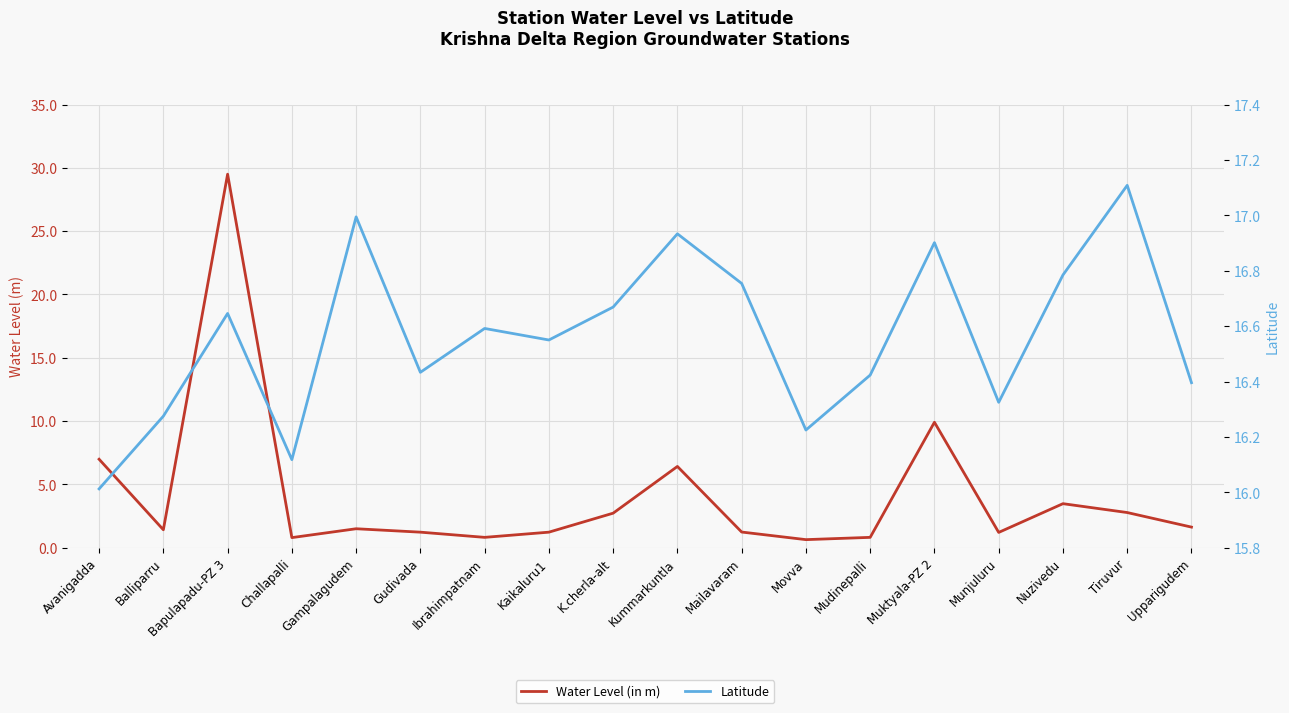

What value does the Latitude series have at Muktyala-PZ 2?

16.9